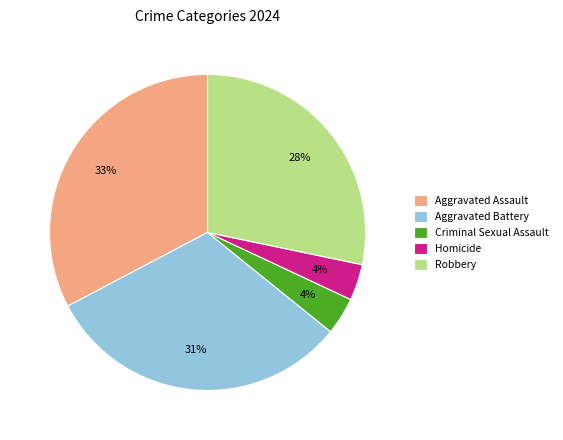

Which has a higher value, Robbery or Homicide?

Robbery